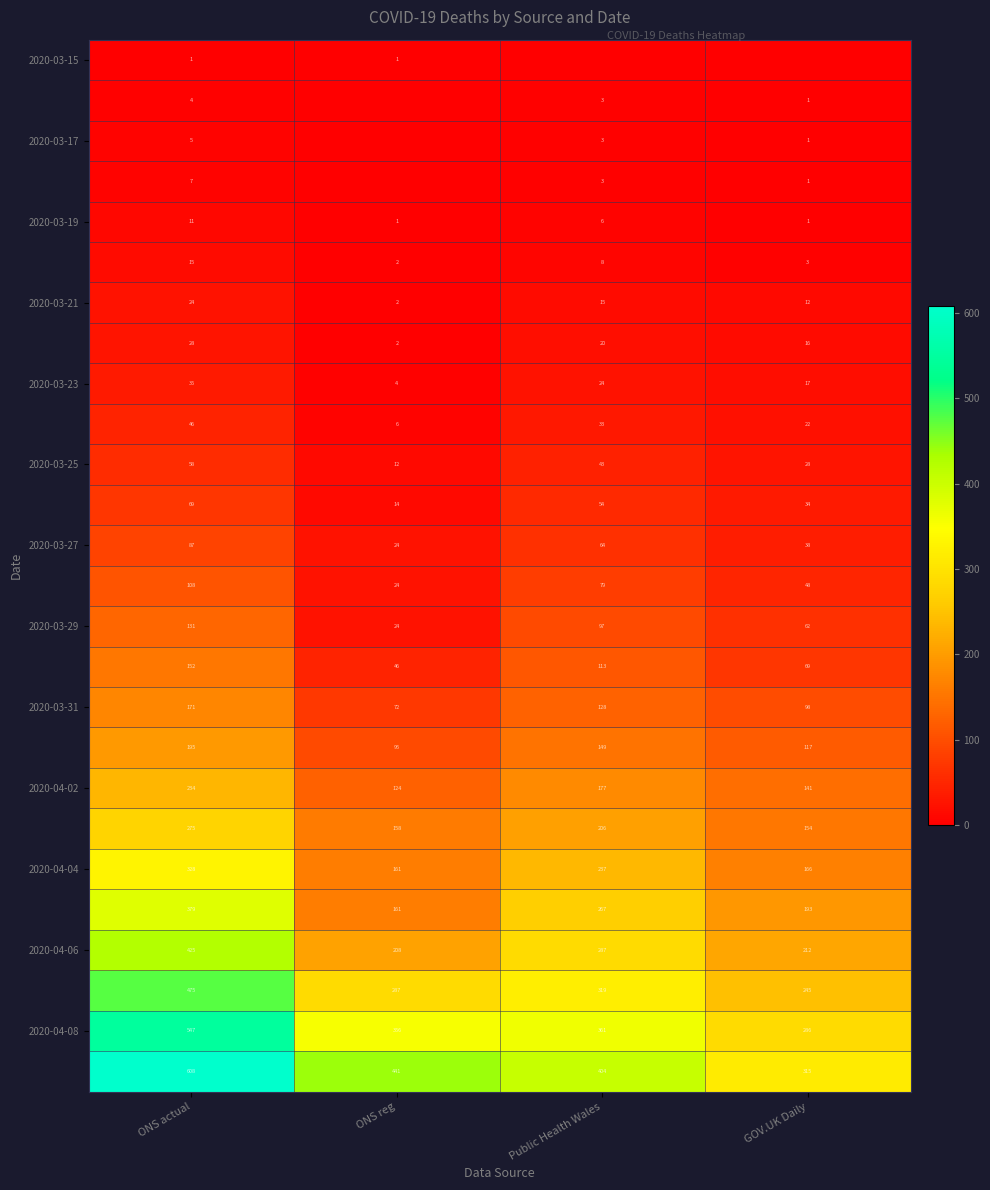

What is the total value across all series at GOV.UK Daily?

2280